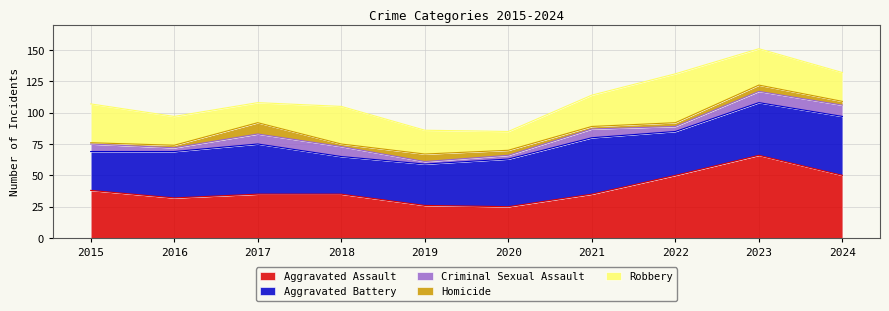

True or false: Homicide and Aggravated Battery cross at least once.

False